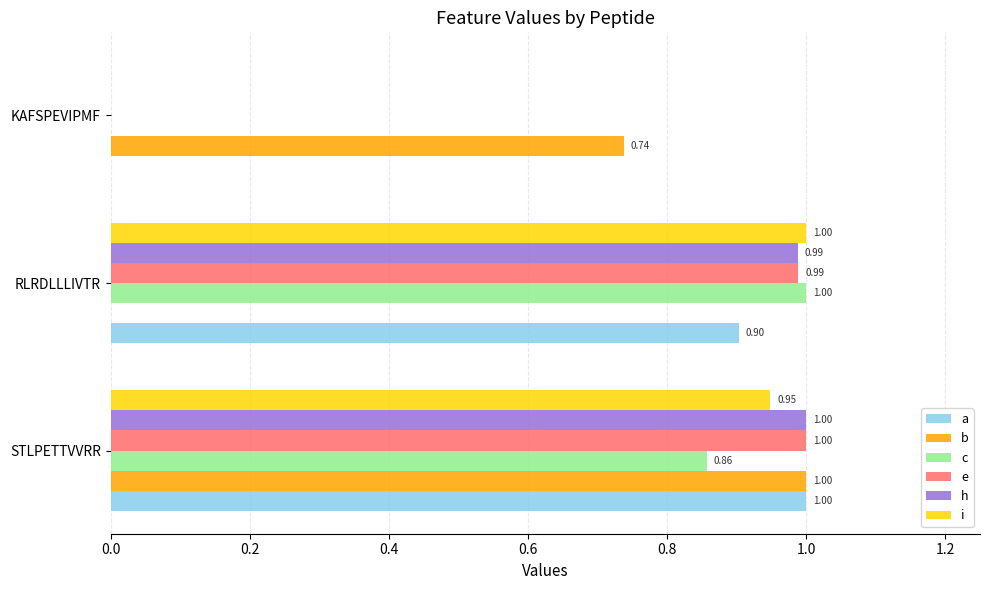

What is the total value across all series at STLPETTVVRR?

5.8